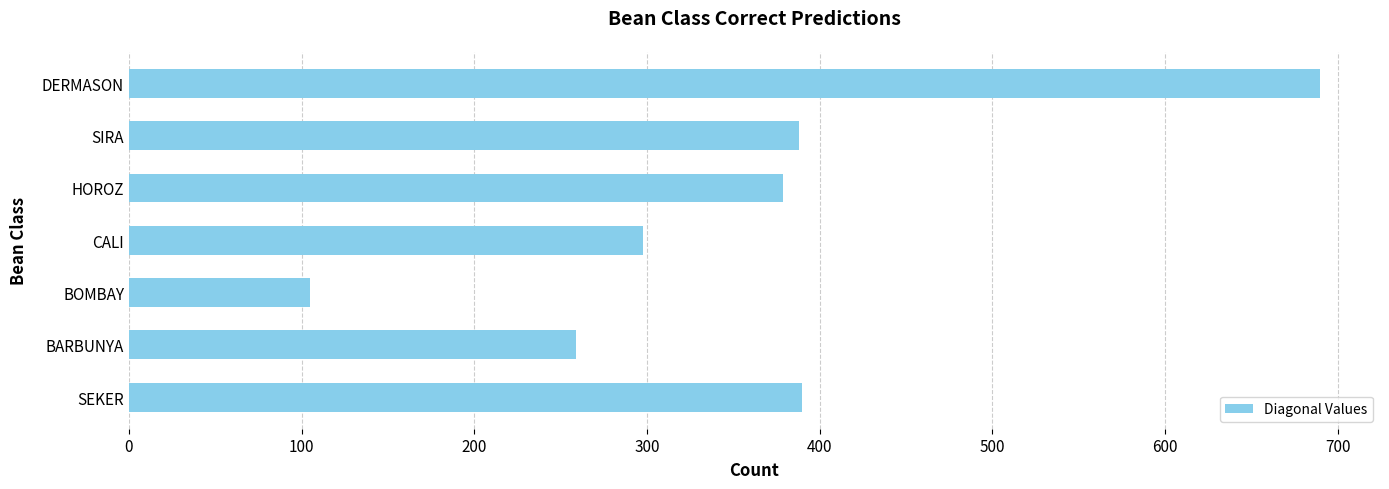

What is the average value?

358